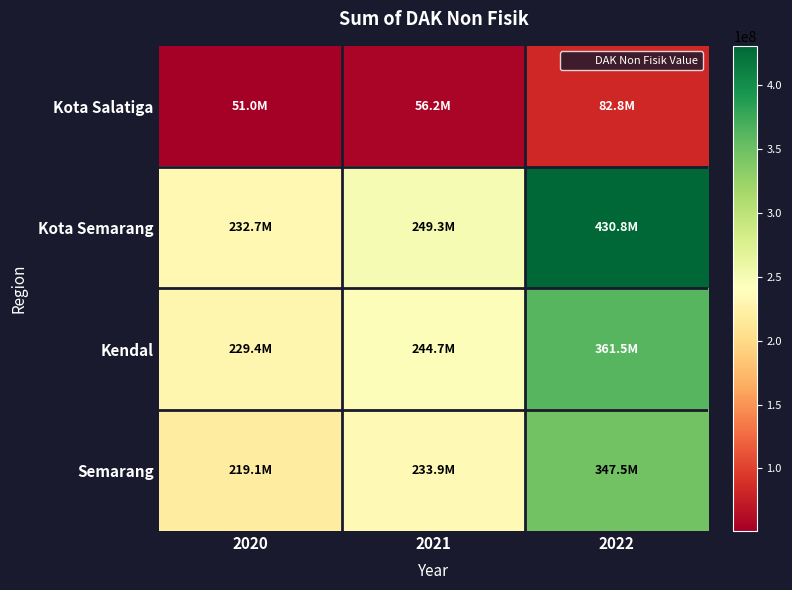

Which label corresponds to the smallest value in the chart?

2020